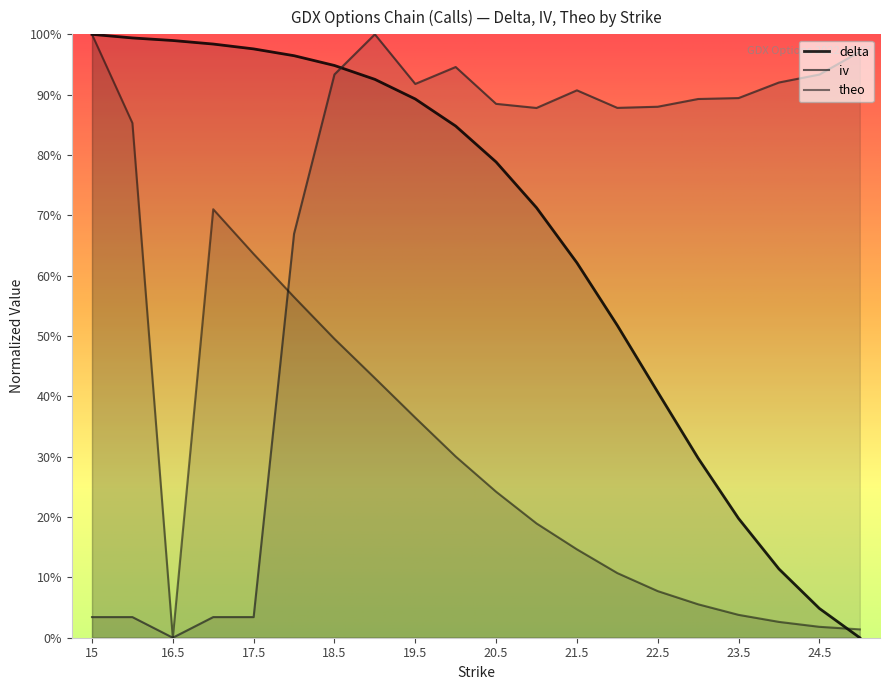

Which series ends up on top after the final intersection of delta and theo?

theo